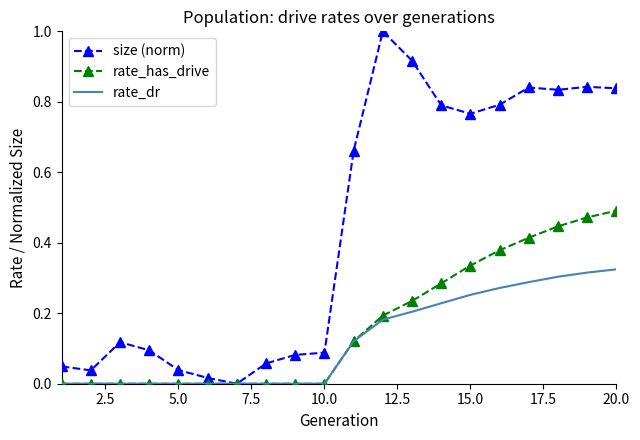

Which series has the largest range (max minus min)?

size (norm)